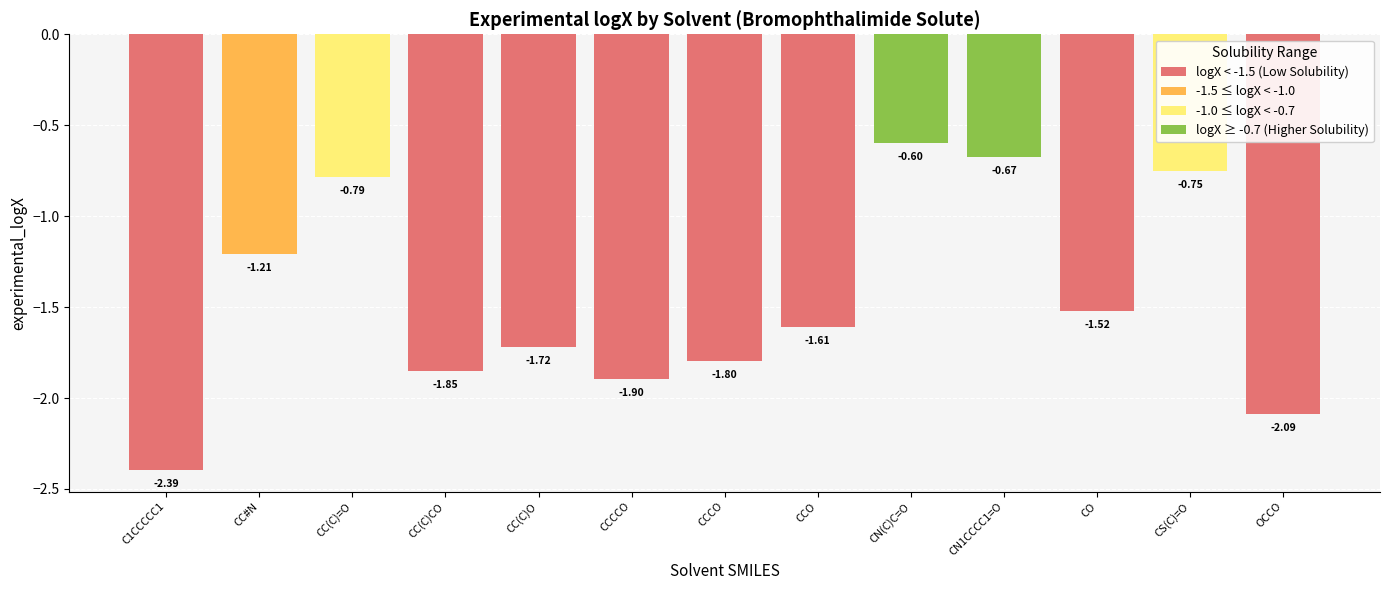

Does the chart contain any negative values?

Yes